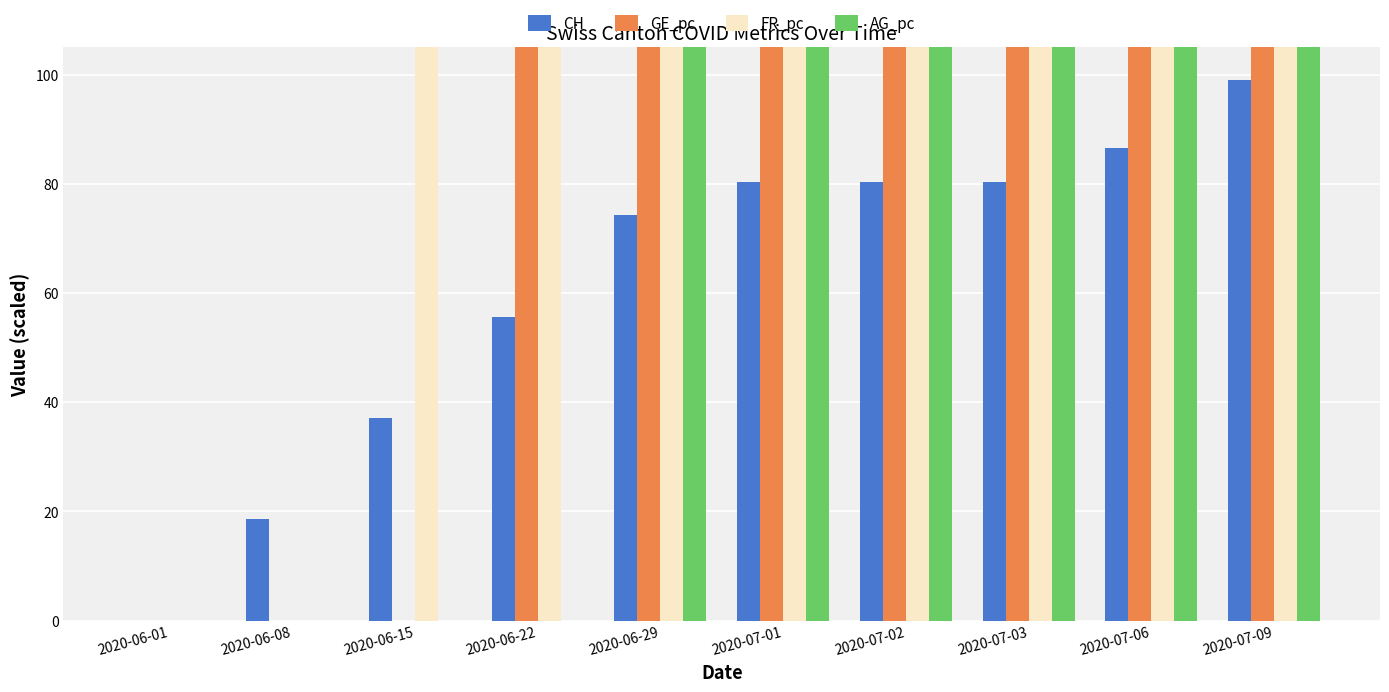

Are the bars horizontal?

No